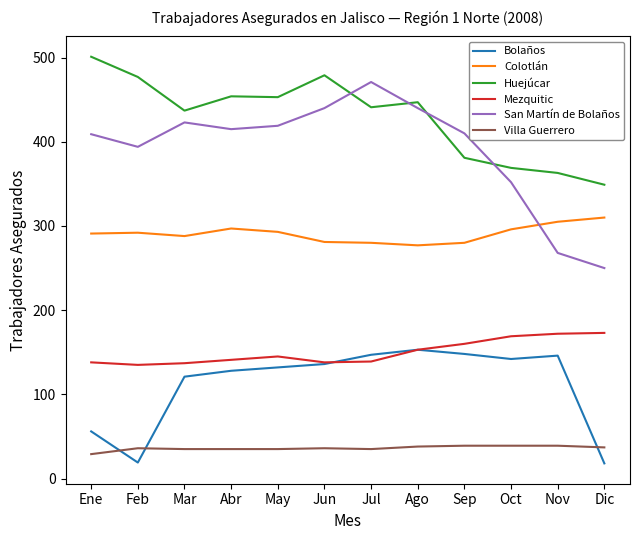

What position from the right is Ene?

12